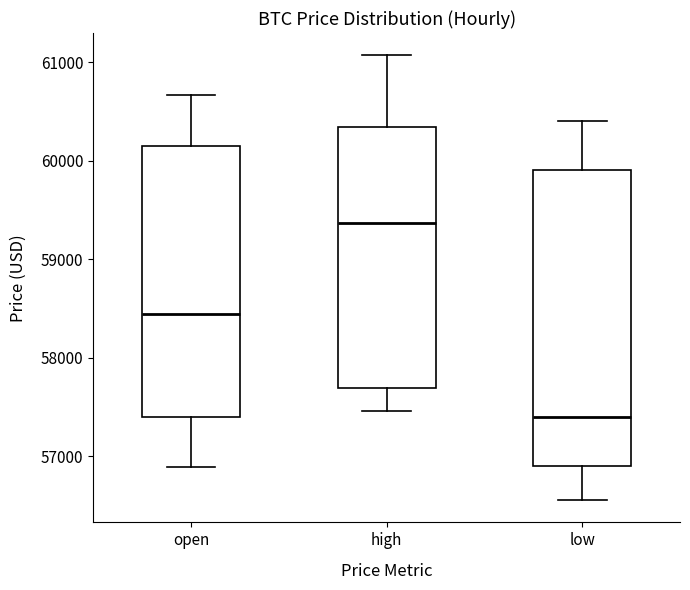

Which box's median line is the lowest?

low